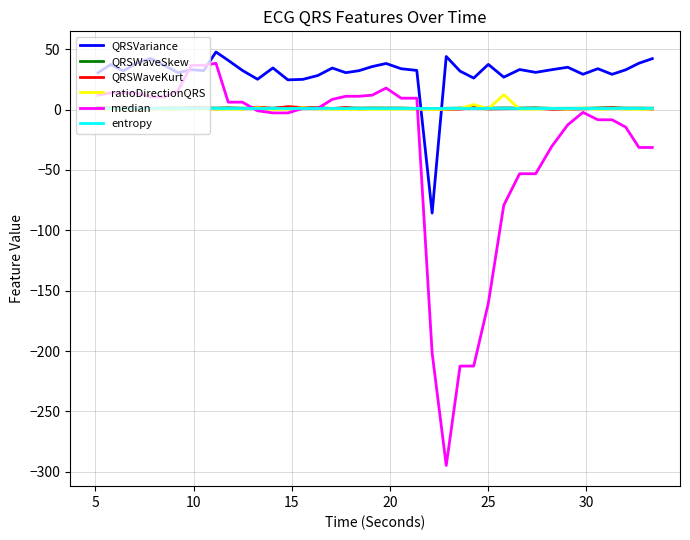

What is the maximum value for ratioDirectionQRS?

12.4